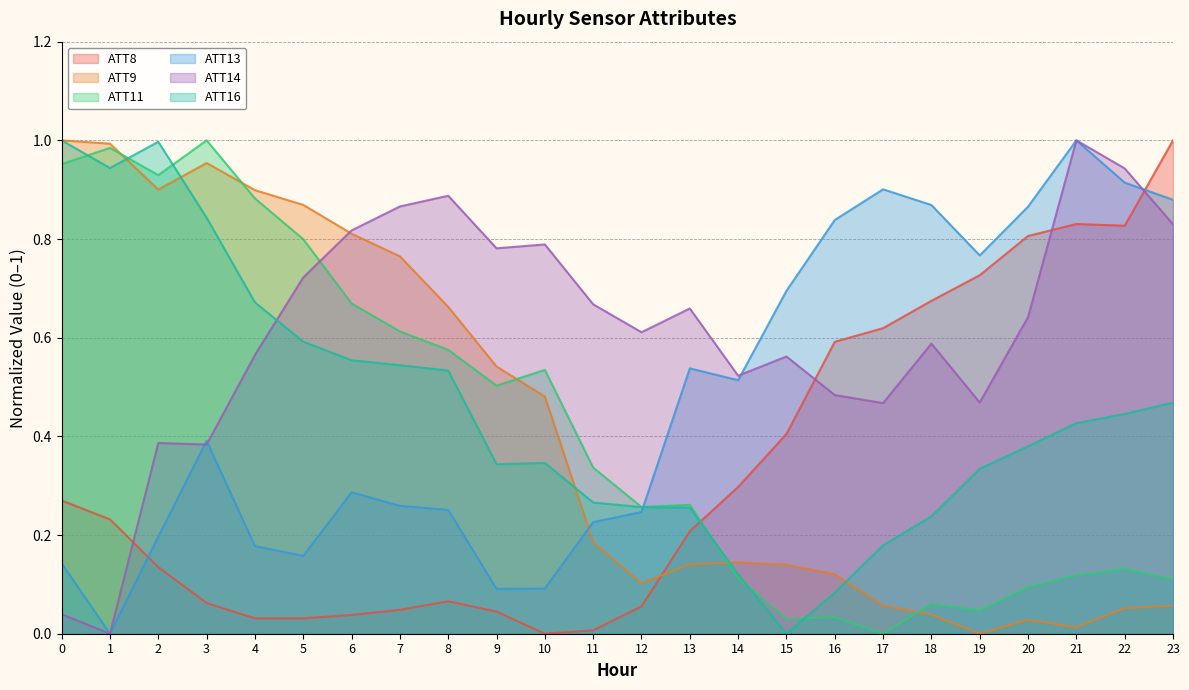

What is the difference between the maximum and second lowest values in the ATT9 series?

1.0